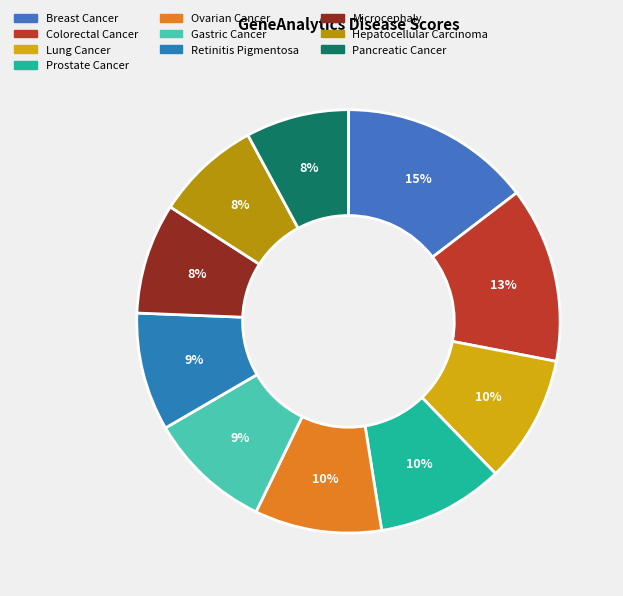

How many segments does this pie chart have?

10